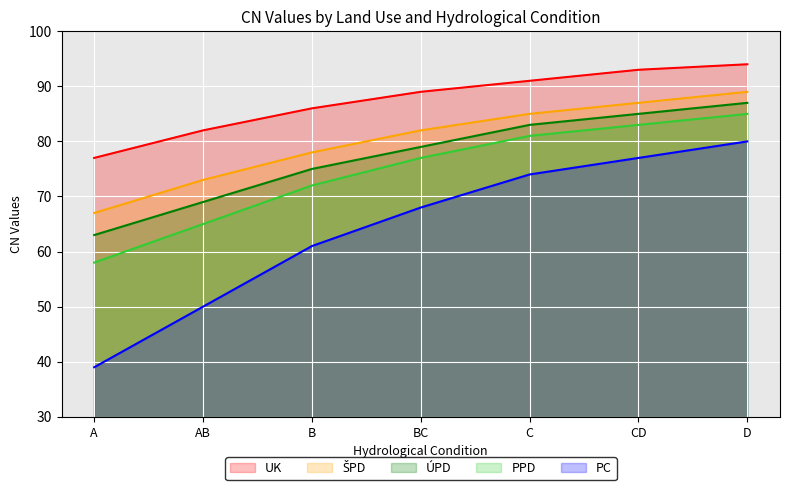

At which category is the sum across all series the highest?

D